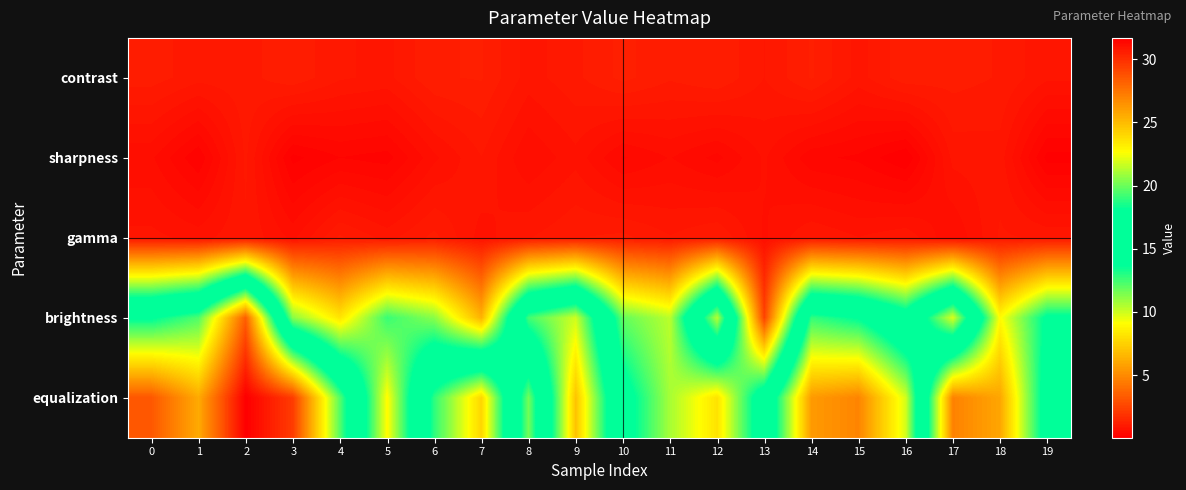

Reading right to left, list all the values displayed in this chart.

contrast: 19=0.8	18=1.0	17=1.1	16=1.1	15=0.9	14=1.2	13=0.9	12=1.1	11=1.1	10=1.2	9=1.0	8=0.8	7=1.2	6=1.1	5=0.9	4=0.9	3=1.1	2=1.0	1=1.0	0=1.1
sharpness: 19=0.1	18=0.8	17=0.8	16=0.0	15=0.3	14=0.3	13=0.7	12=0.4	11=0.5	10=0.4	9=0.7	8=0.5	7=0.9	6=0.6	5=0.2	4=0.3	3=0.1	2=0.9	1=0.2	0=0.6
gamma: 19=0.9	18=0.9	17=0.5	16=0.9	15=0.8	14=0.9	13=0.6	12=1.0	11=0.9	10=1.1	9=1.0	8=0.9	7=0.7	6=1.1	5=0.9	4=1.1	3=0.6	2=0.9	1=0.7	0=0.8
brightness: 19=14.0	18=9.0	17=22.0	16=15.0	15=18.0	14=19.0	13=2.4	12=21.4	11=10.3	10=11.9	9=21.8	8=19.2	7=6.4	6=11.2	5=12.6	4=8.2	3=11.2	2=28.3	1=19.5	0=17.9
equalization: 19=14.8	18=6.0	17=4.7	16=21.9	15=26.9	14=26.2	13=15.4	12=8.1	11=10.7	10=14.7	9=24.7	8=11.6	7=24.0	6=18.9	5=9.0	4=19.6	3=29.5	2=31.7	1=25.6	0=28.5